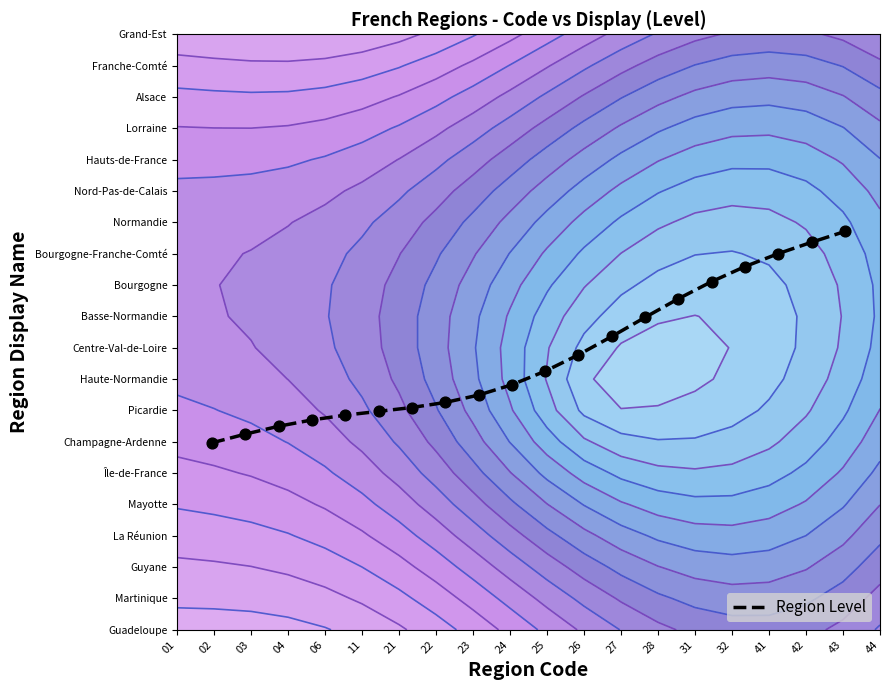

What is the difference between the maximum and minimum values?

0.4